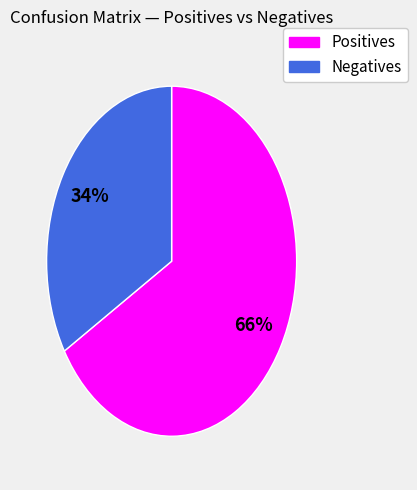

How many slices are in this pie chart?

2